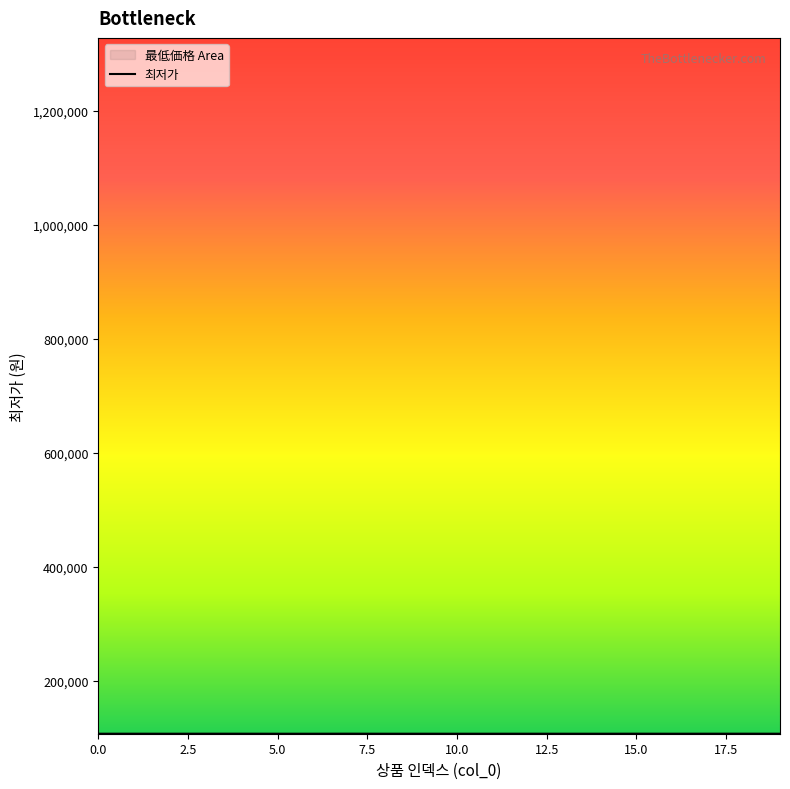

Read the value at 1.

107723.2